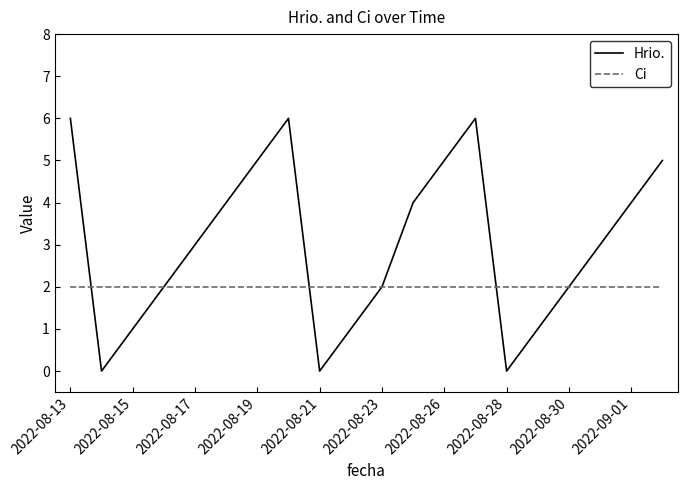

List the series in order of their peak value, lowest first.

Ci, Hrio.